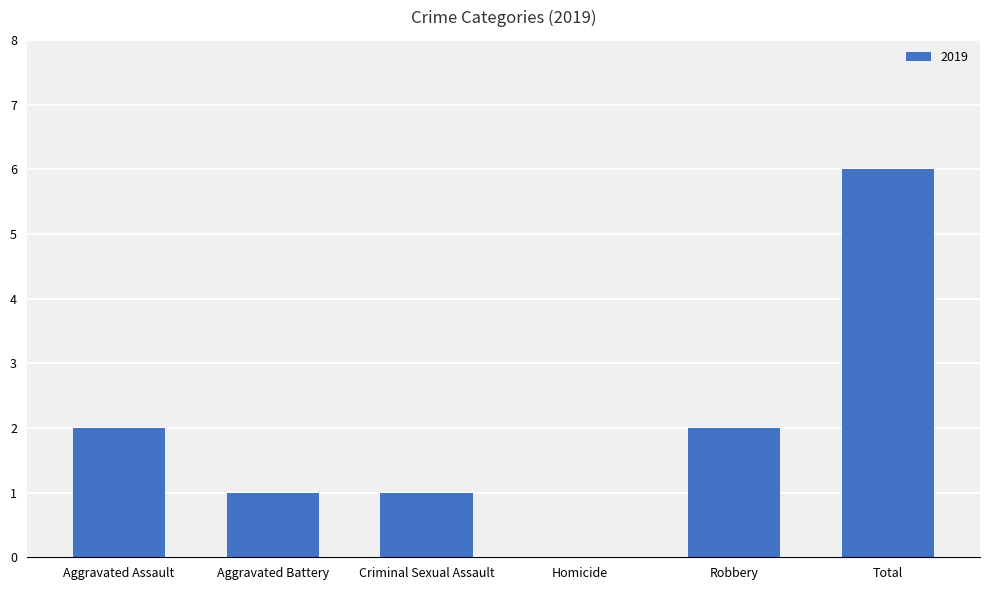

Reading right to left, what are all the values shown in this chart?

Total=6	Robbery=2	Homicide=0	Criminal Sexual Assault=1	Aggravated Battery=1	Aggravated Assault=2